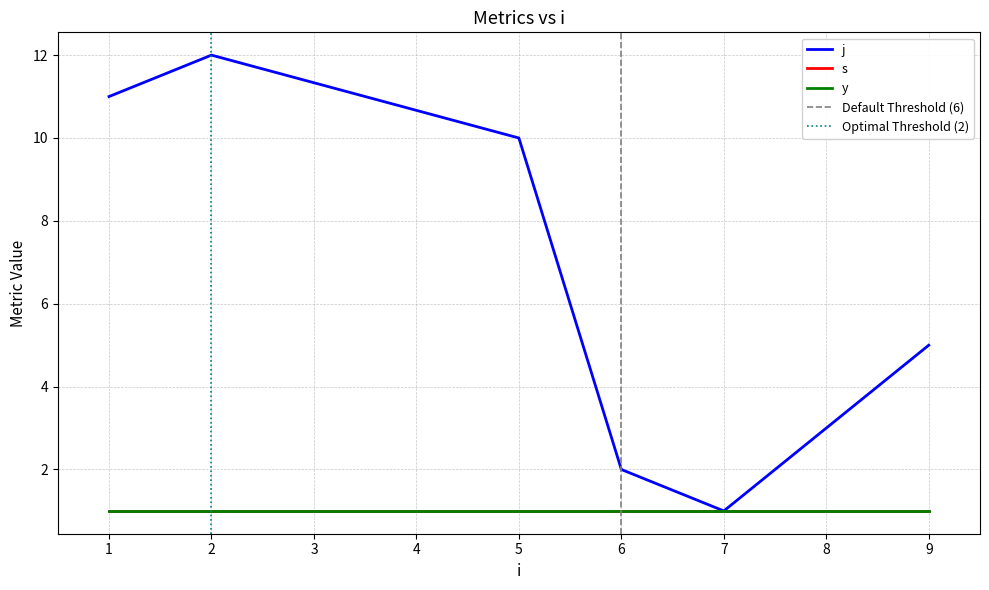

Rank the series at 2 from highest to lowest value.

j, s, y